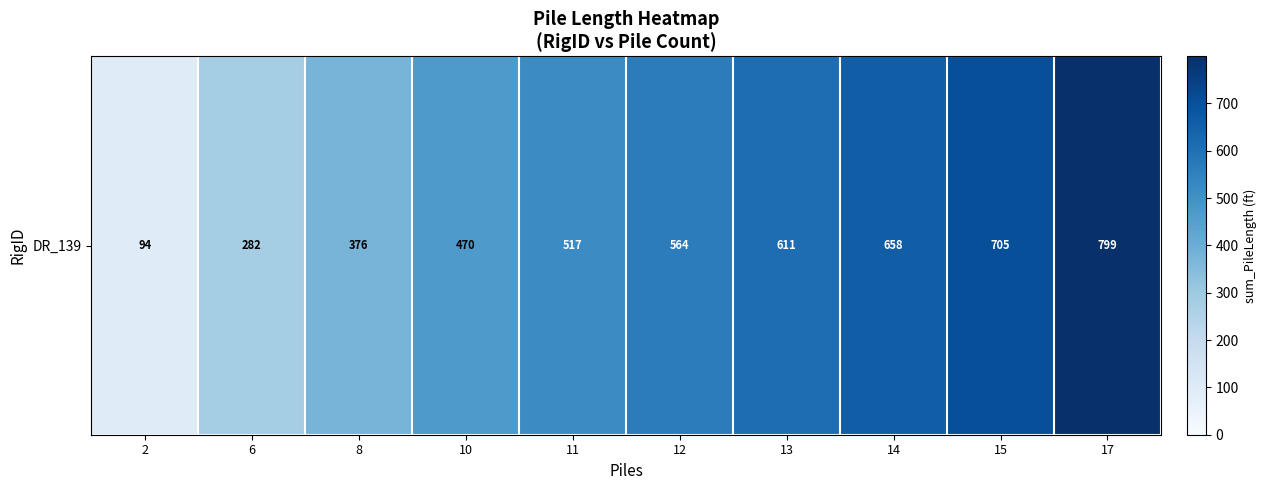

The chart shows a value of 185.6 at 8. True or false?

False